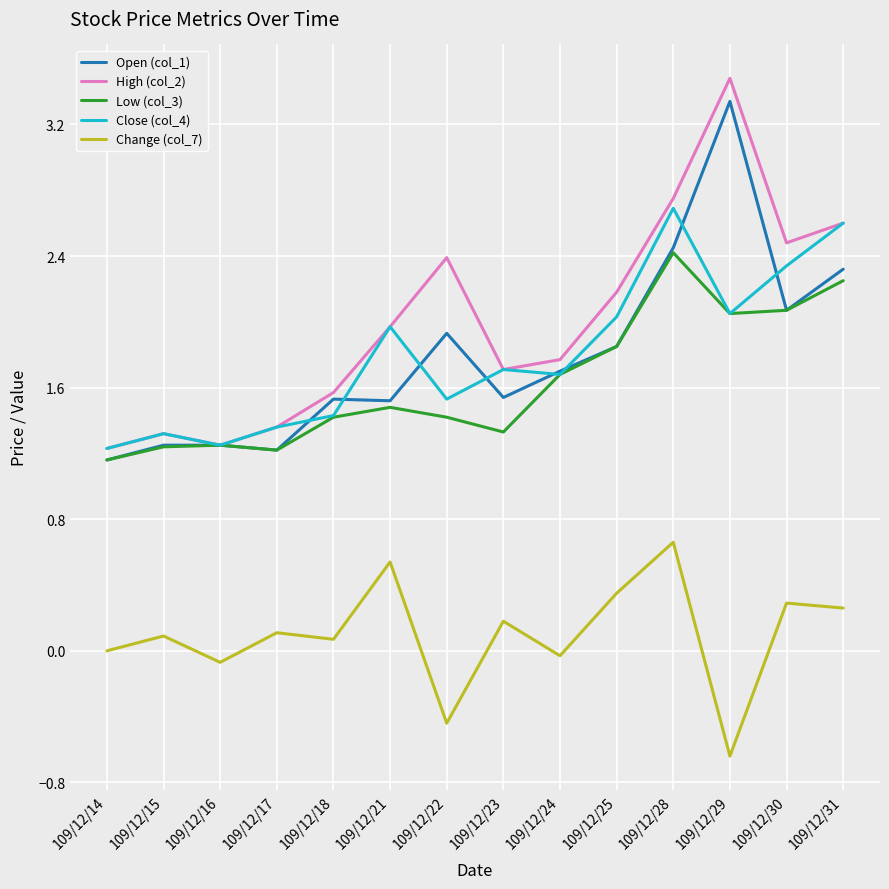

The value of Close (col_4) at 109/12/16 is 1.2. True or false?

True